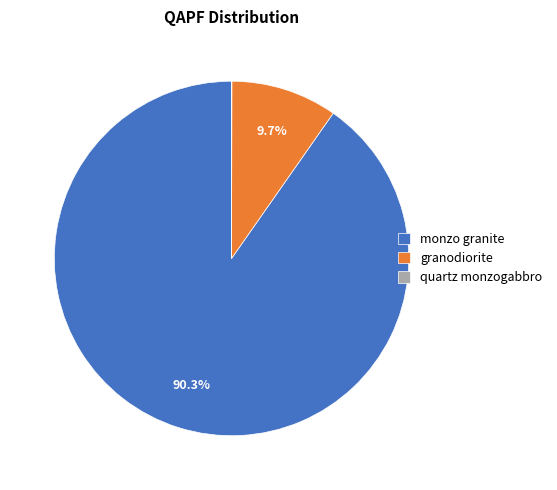

What is the largest slice in the pie chart?

monzo granite